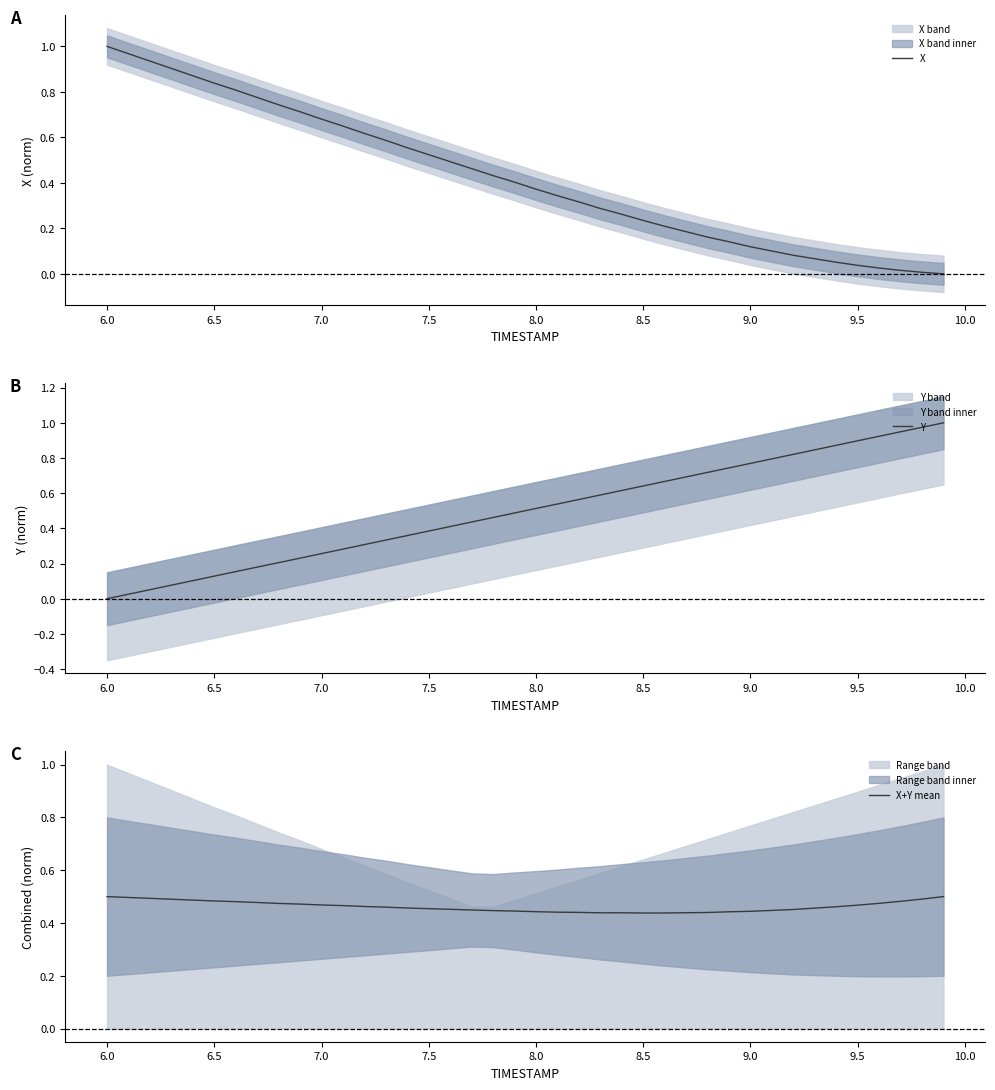

Is it true that X equals 1.0 at 6.0?

True